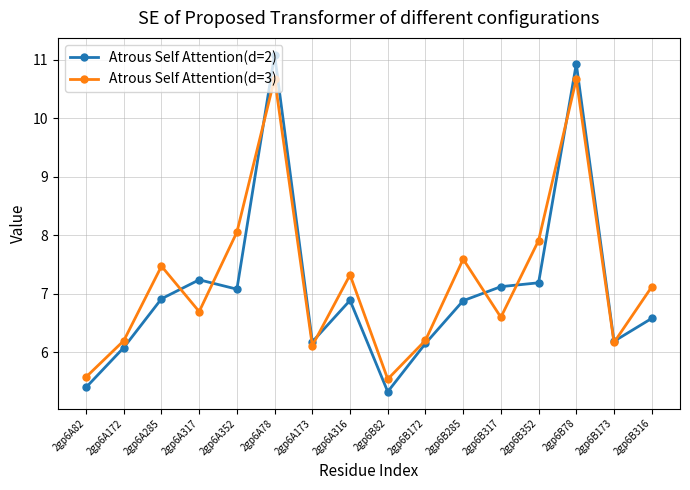

What is the difference between the maximum and second lowest values in the Atrous Self Attention(d=3) series?

5.1